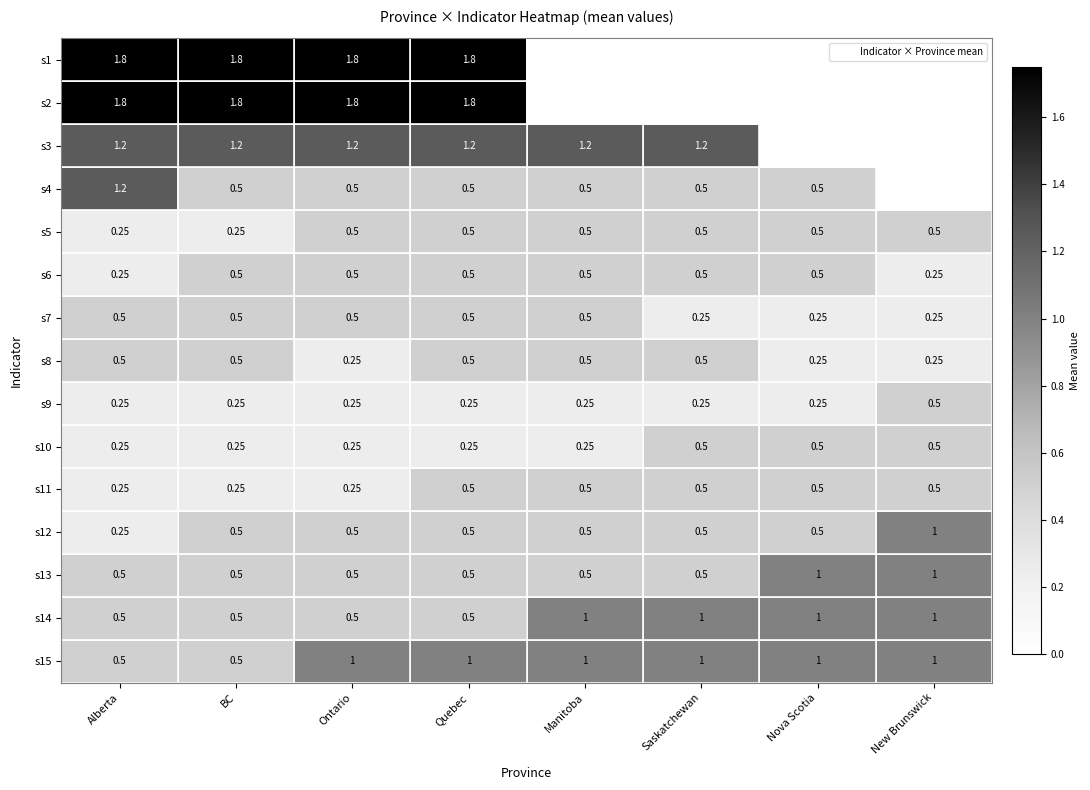

True or false: s13 has a value of 0.5 at Saskatchewan.

True